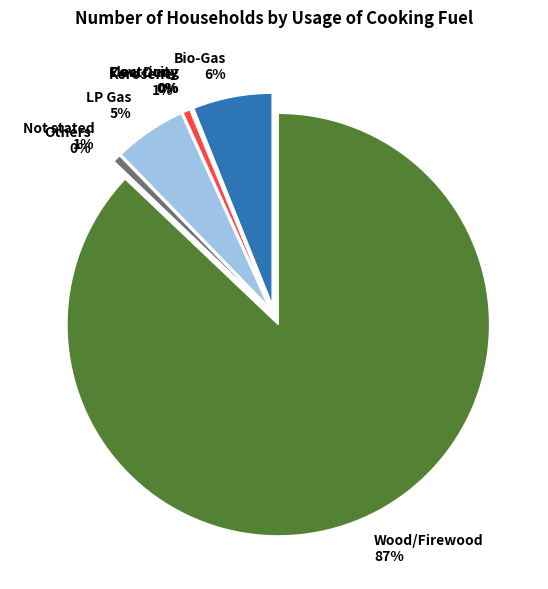

True or false: Electricity accounts for 0% of the total.

True